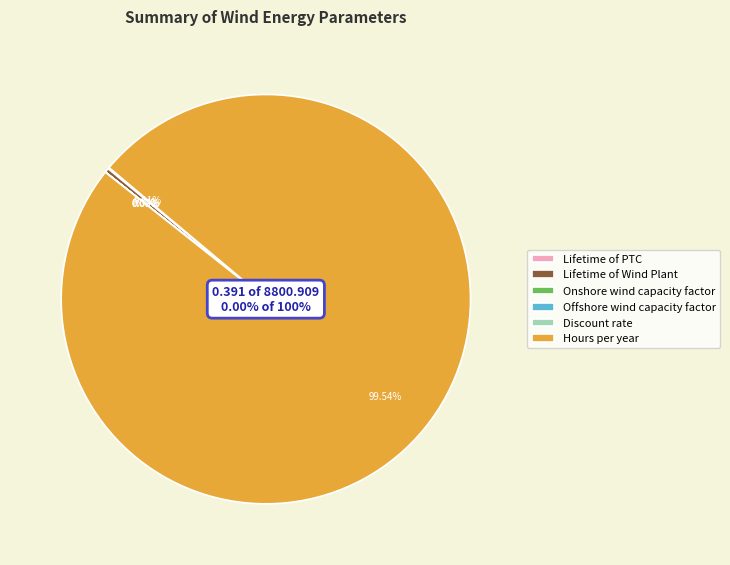

Is the sum of Discount rate and Hours per year greater than half?

Yes